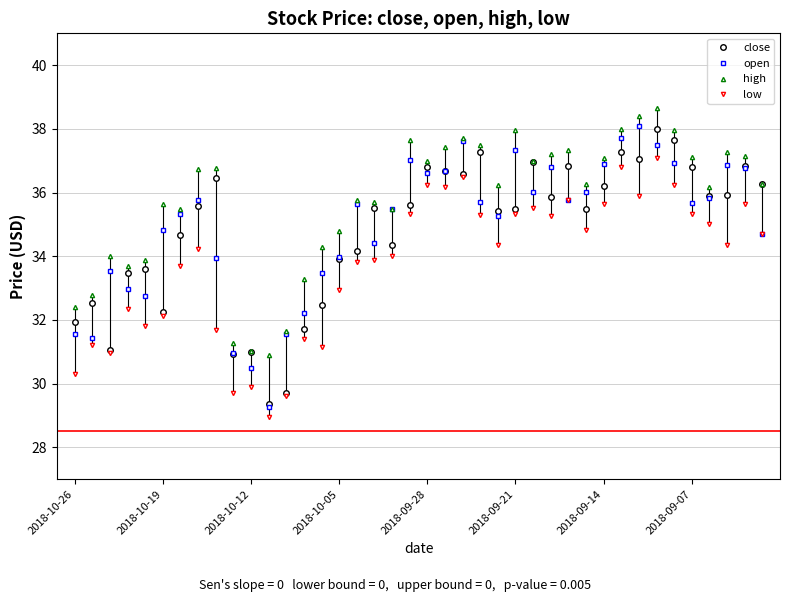

How many interior local valleys does the high series have?

9